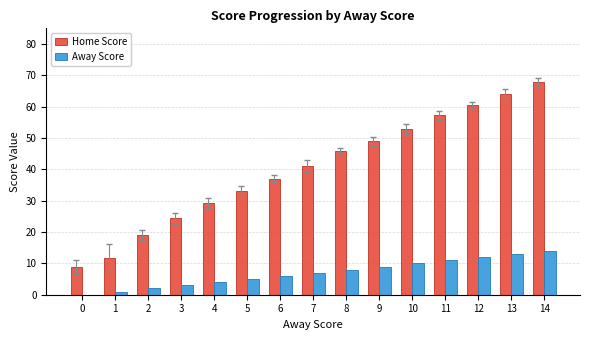

What is the average value of the Away Score series?

7.0